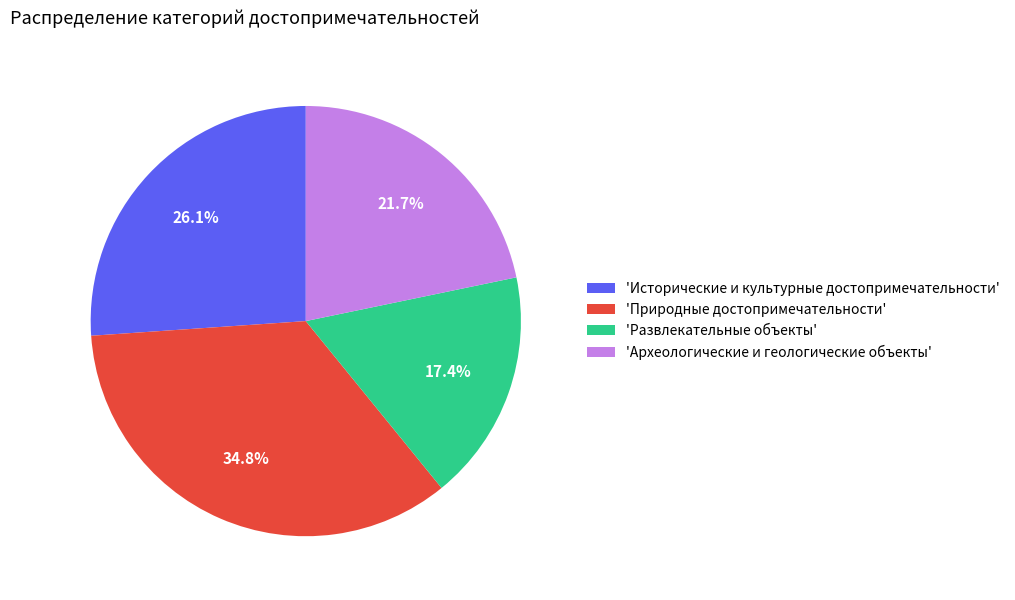

How many slices are in this pie chart?

4